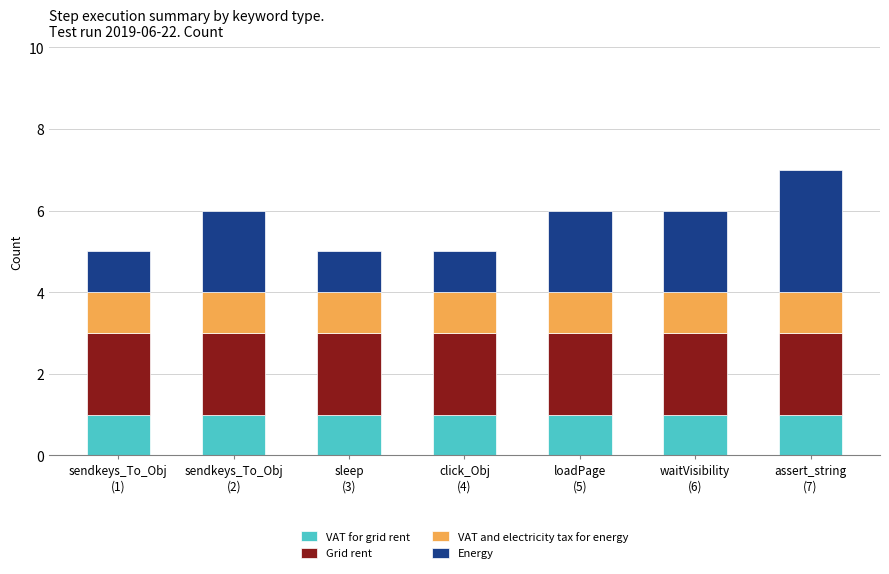

Reading left to right, what are the values for VAT for grid rent?

1	1	1	1	1	1	1